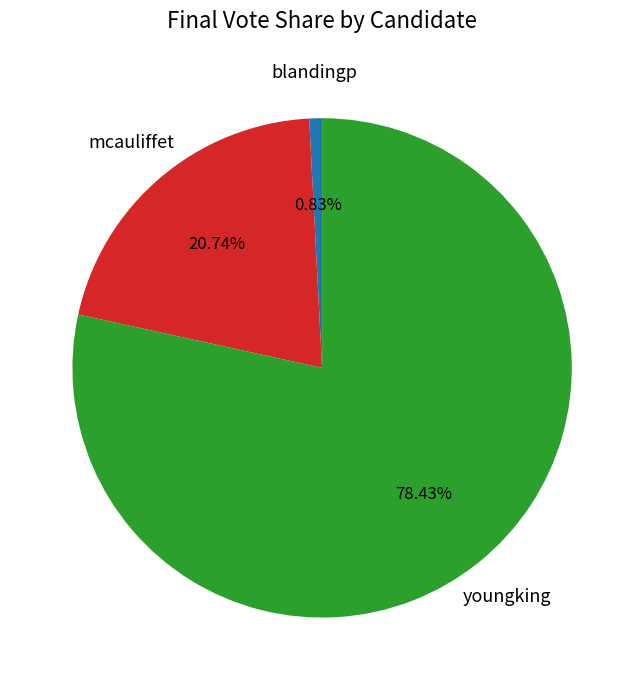

Does any single category account for the majority?

Yes